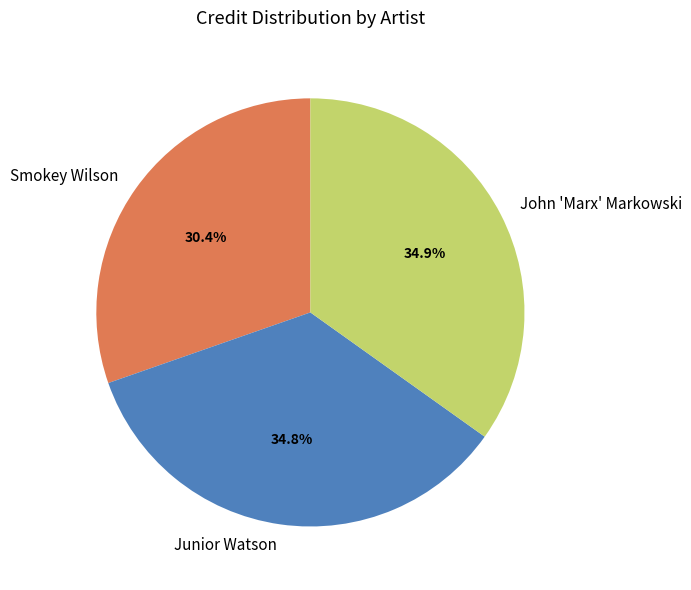

To the nearest percent, what portion does Smokey Wilson represent?

30%